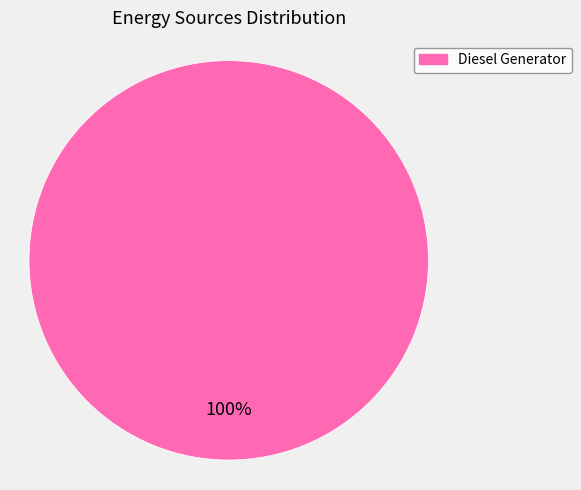

Is there any slice that represents more than half of the pie?

Yes